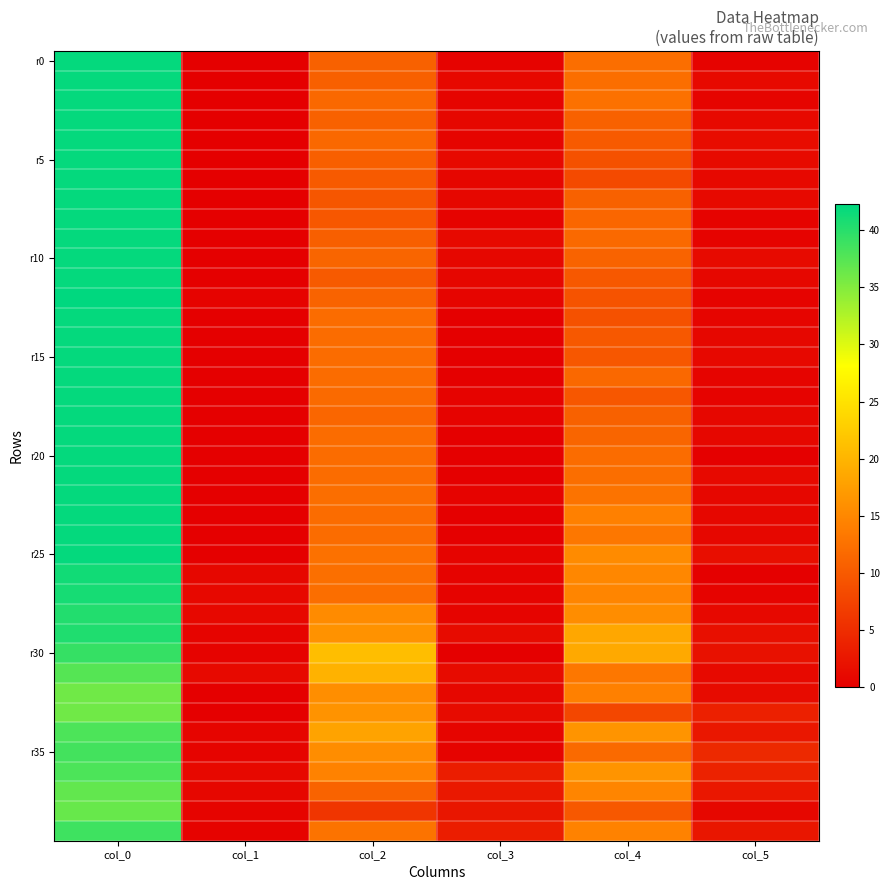

Which category has the lowest value across all series?

col_1